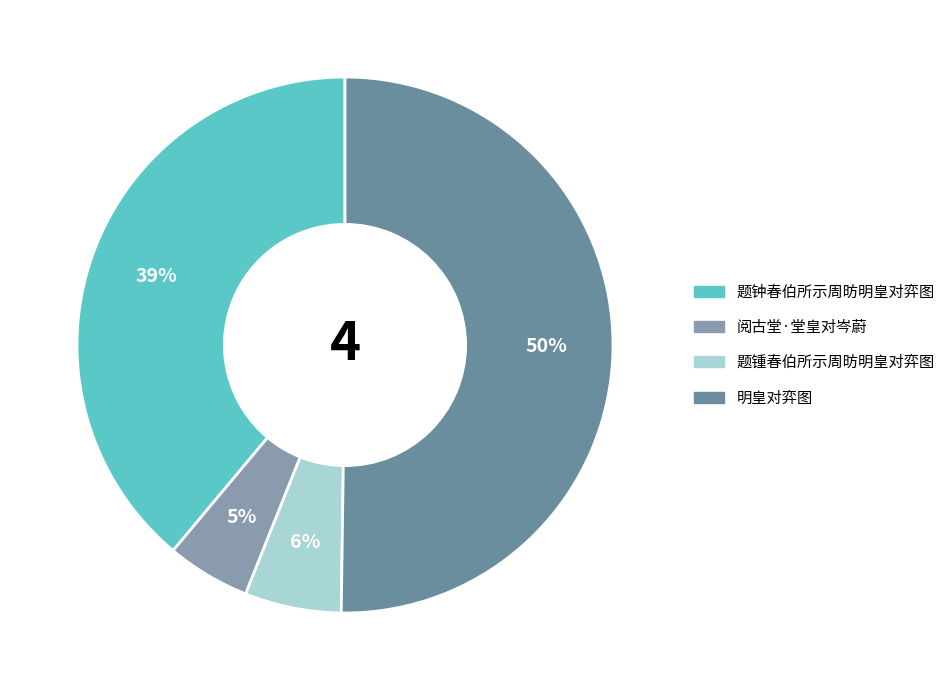

What is the total percentage of 题钟春伯所示周昉明皇对弈图 and 阅古堂·堂皇对岑蔚?

44.0%